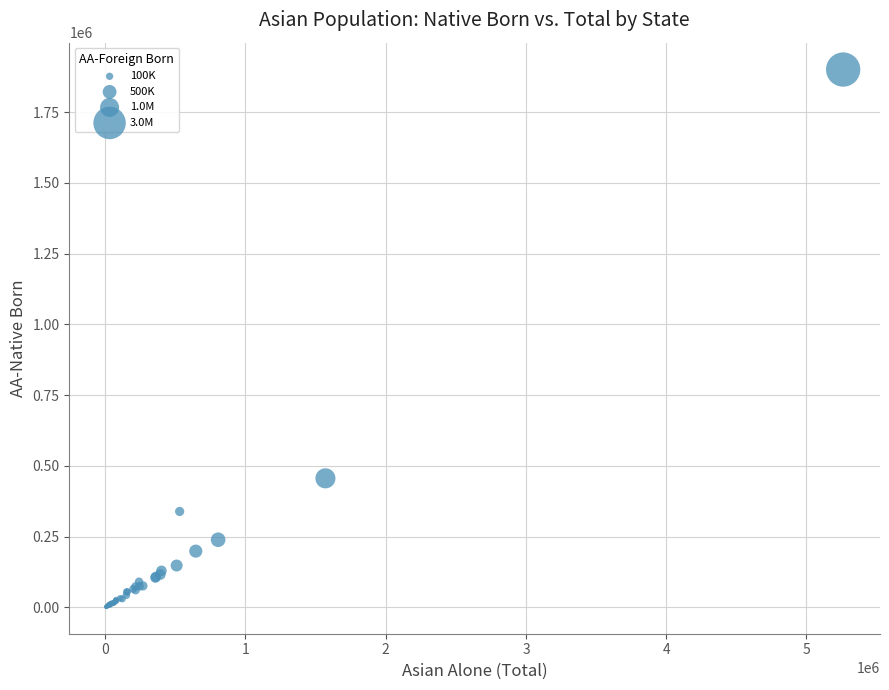

What Y value in the scatter plot is closest to 951266?

455996